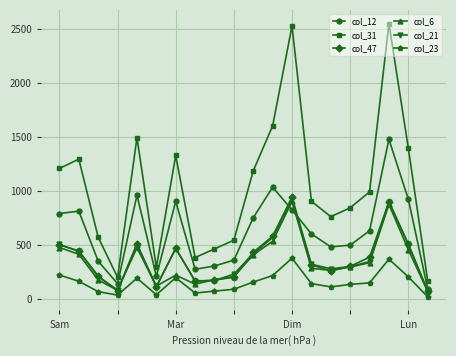

True or false: col_23 and col_31 intersect in this chart.

False